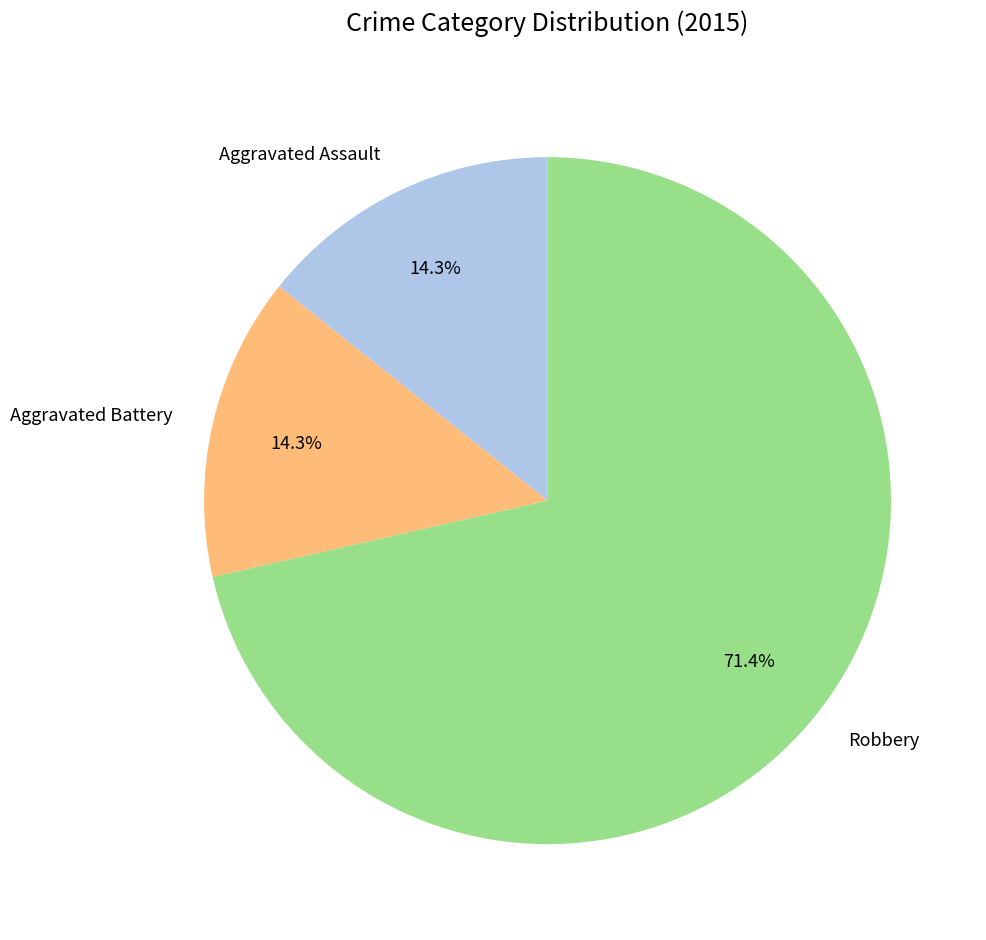

Is Robbery the majority of the pie?

Yes